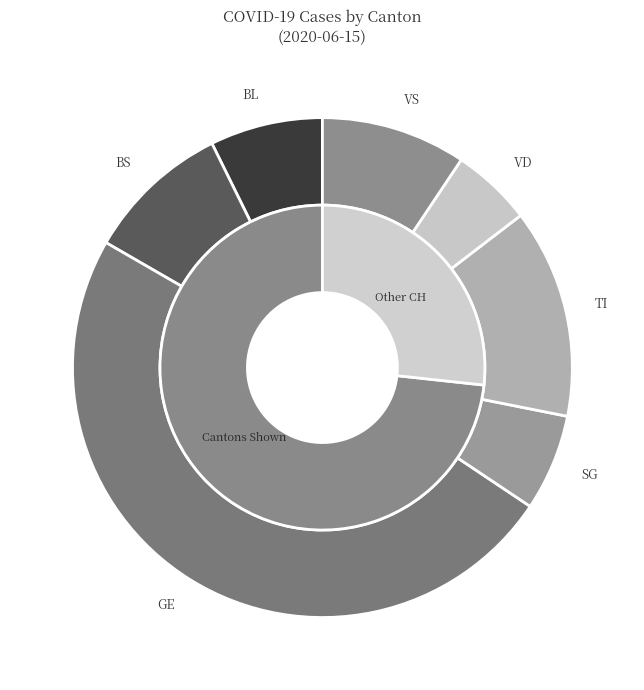

What is the change in value from GE to VD?

-33